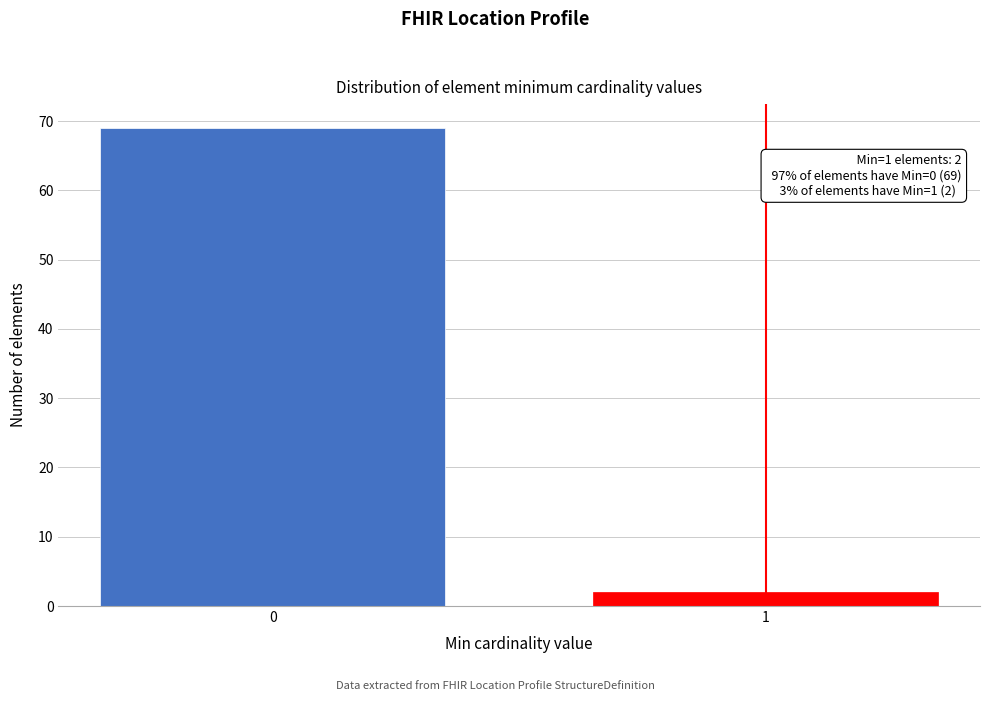

Reading left to right, transcribe all the data shown in this chart.

69	2